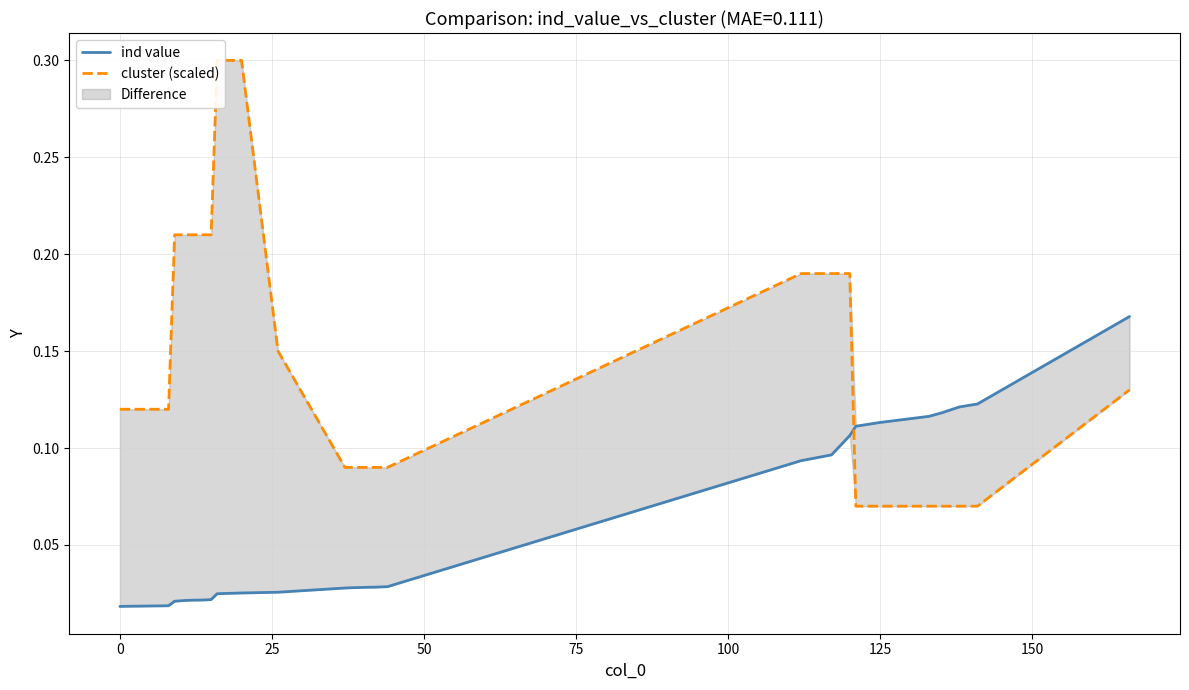

Count the ind value values in the range 0 to 1.

35